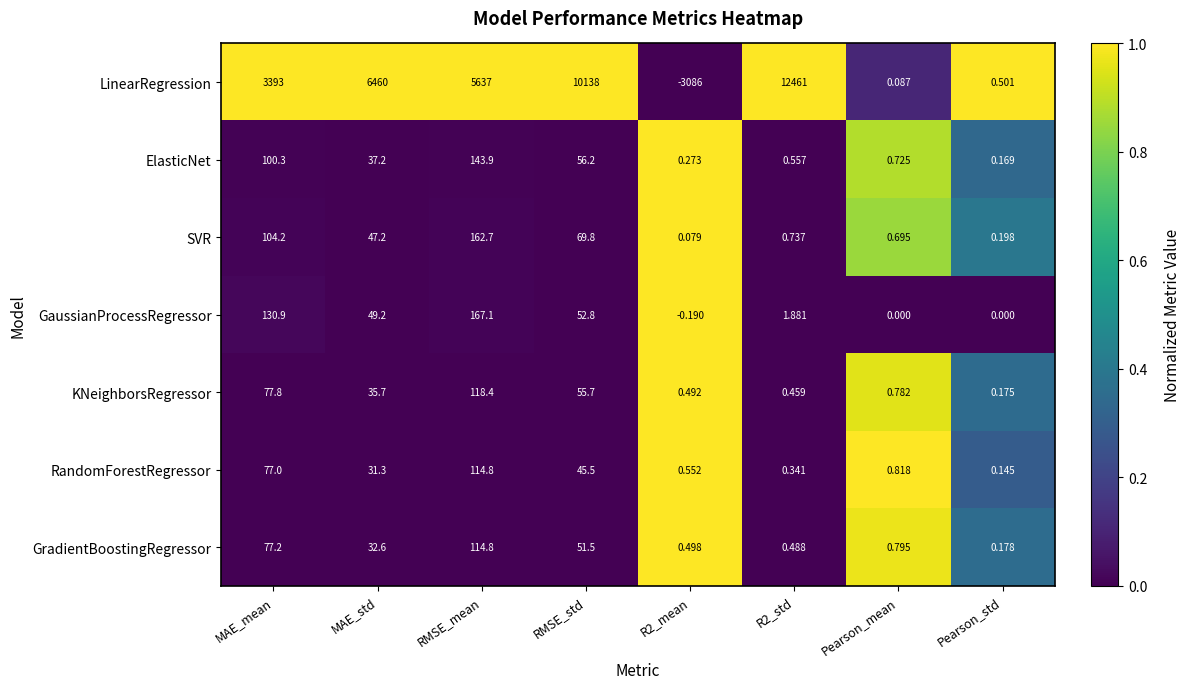

Which series changed the most between RMSE_mean and R2_std?

LinearRegression